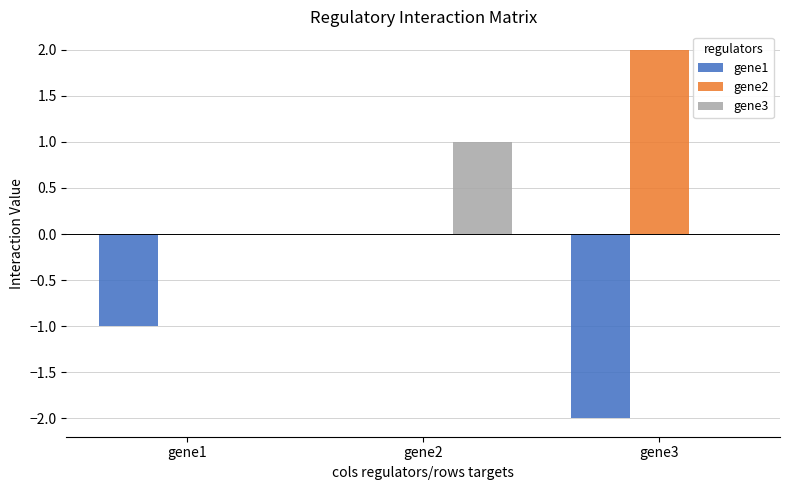

Which category has the highest value in the gene2 series?

gene3